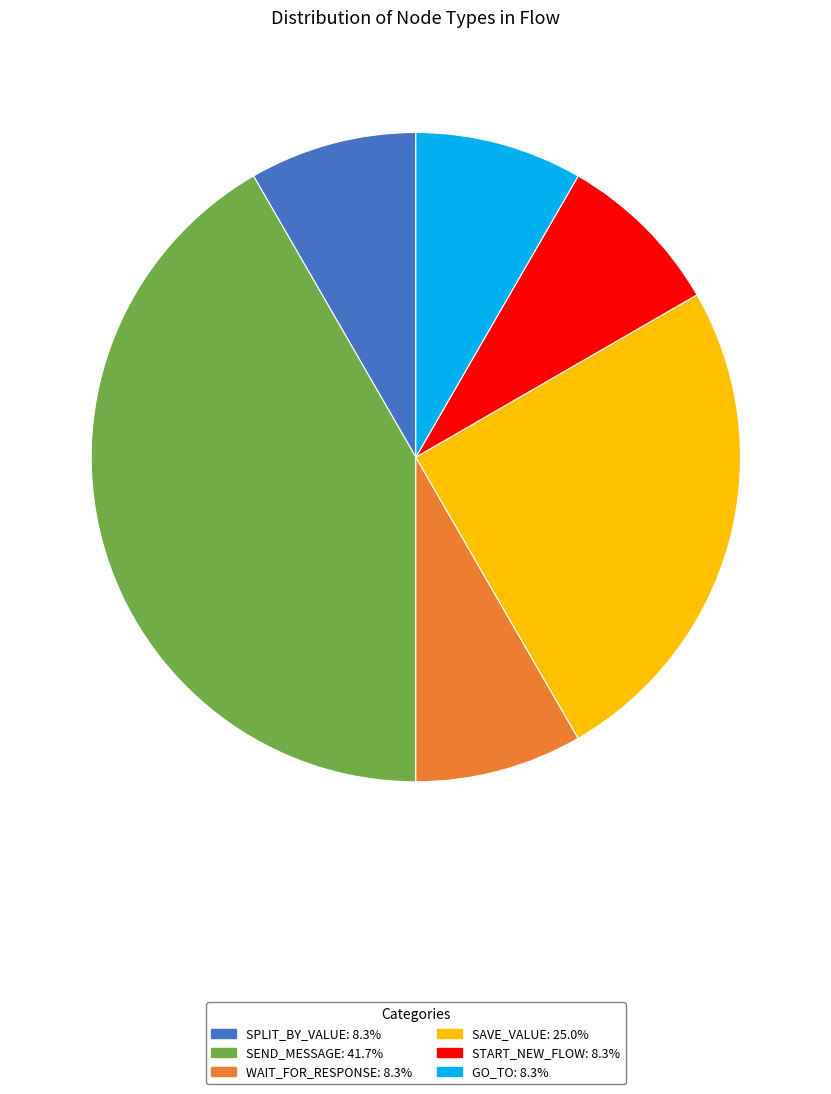

Is there any slice that represents more than half of the pie?

No